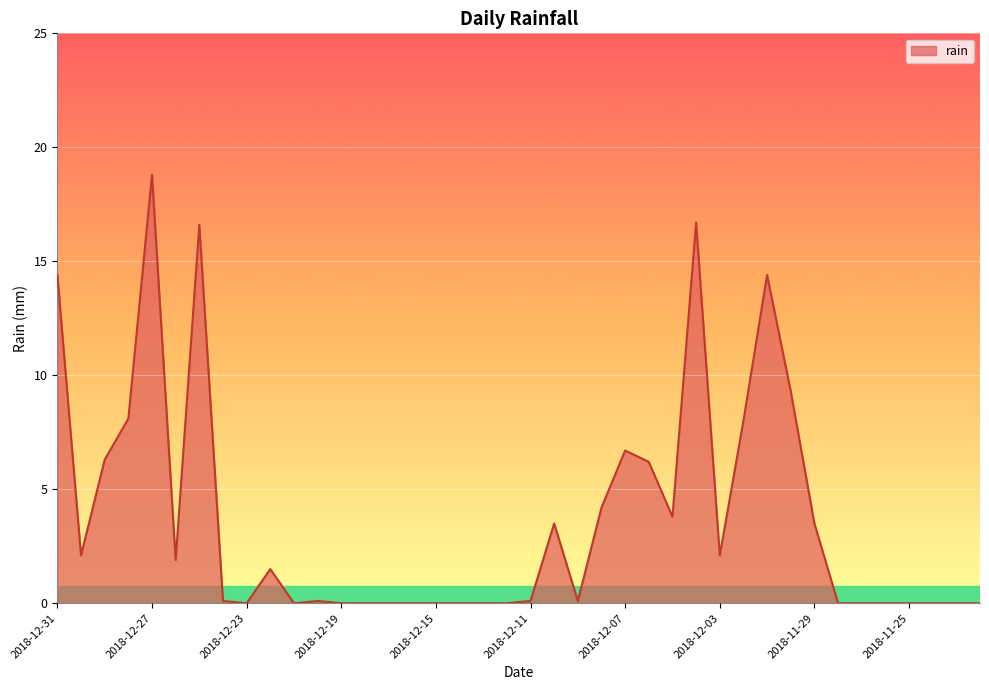

What is the greatest value displayed?

18.8